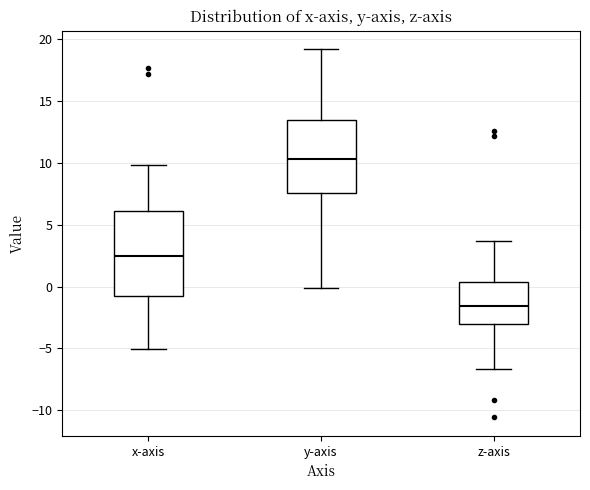

Which box's median line is the lowest?

z-axis